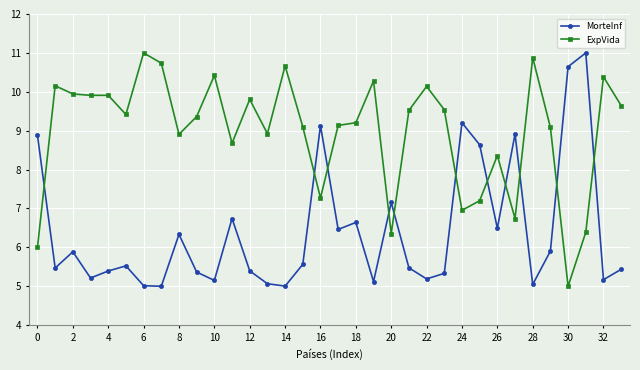

What is the difference between the maximum and second lowest values in the MorteInf series?

6.0